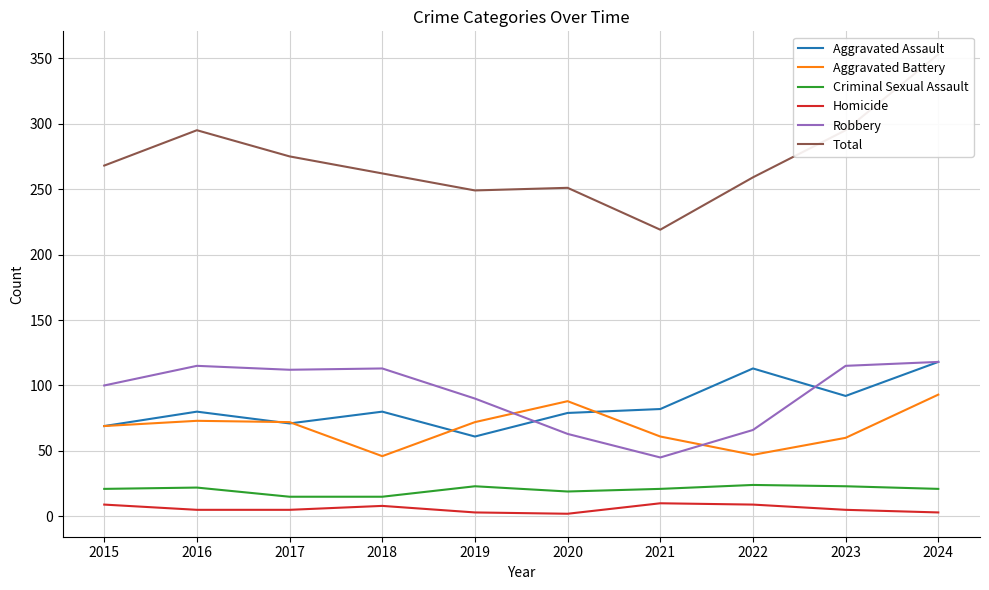

Which series has the widest spread of values?

Total